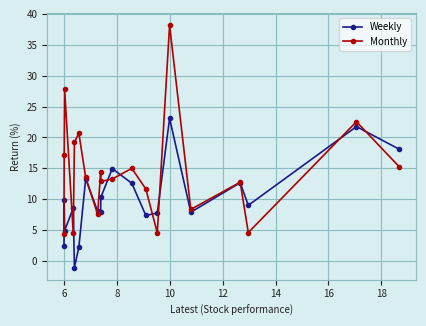

Which series has the largest range (max minus min)?

Monthly